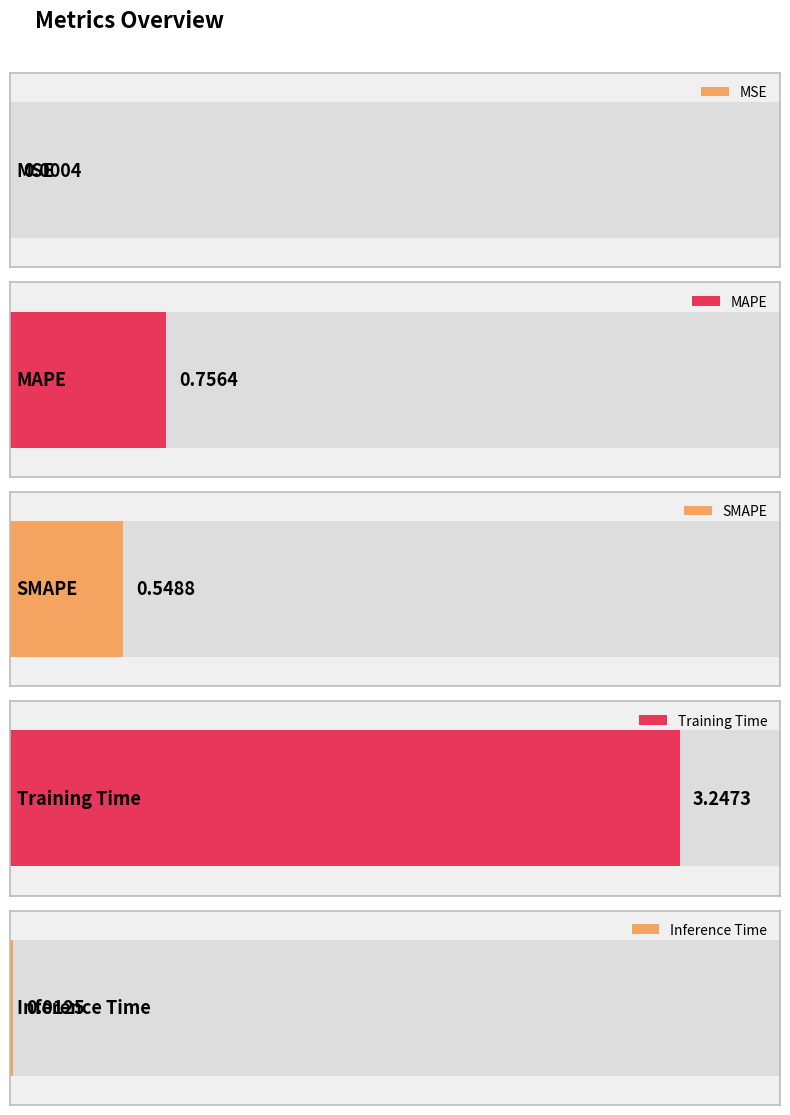

List the labels in order of value, largest first.

Training Time, MAPE, SMAPE, Inference Time, MSE